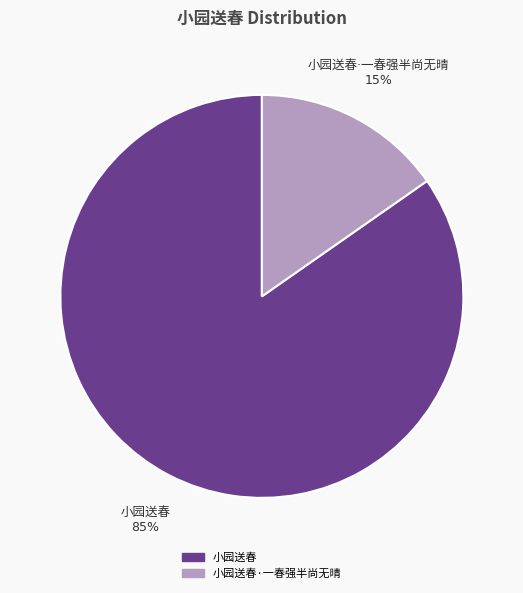

Is there a majority slice in this chart?

Yes